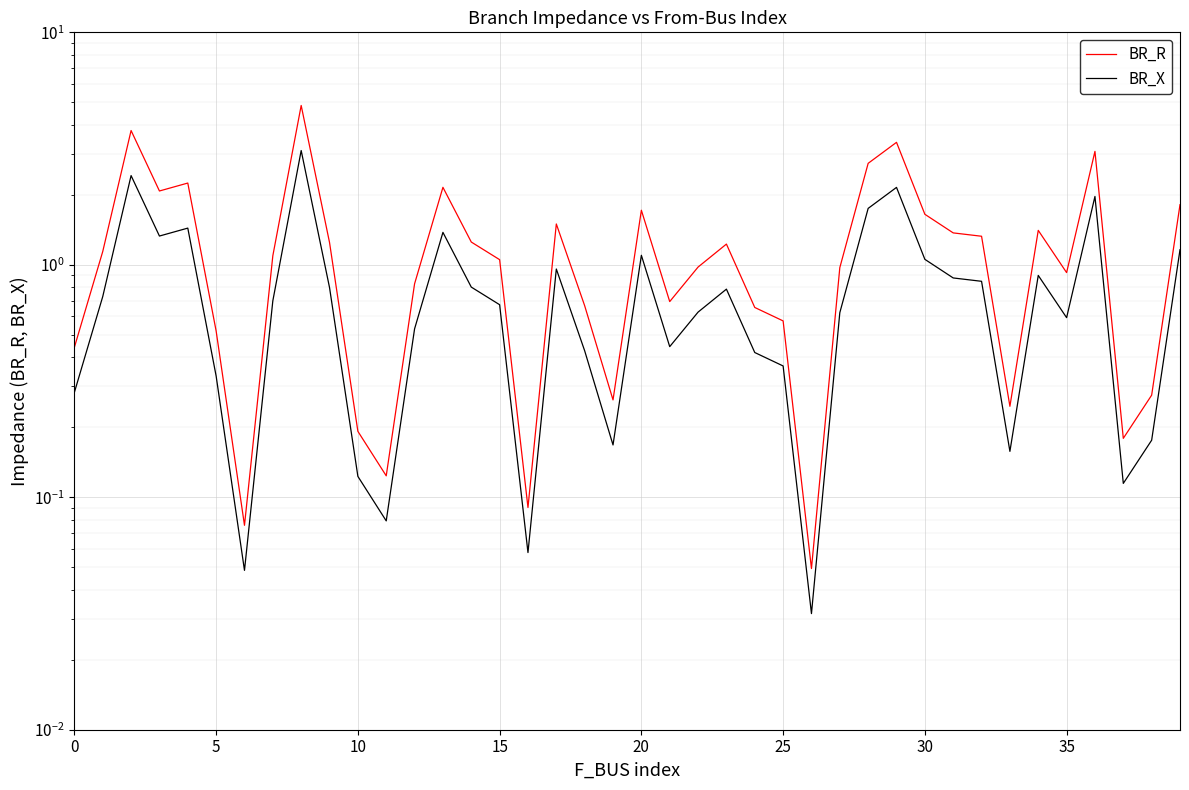

Is it true that BR_R equals 3.7 at 13?

False